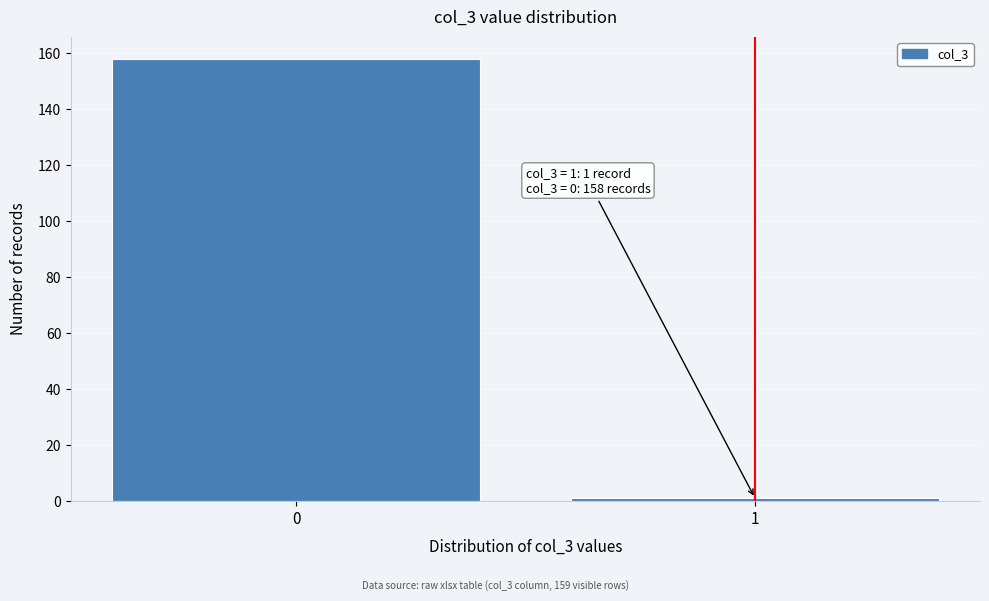

Reading right to left, transcribe all the data shown in this chart.

1	158